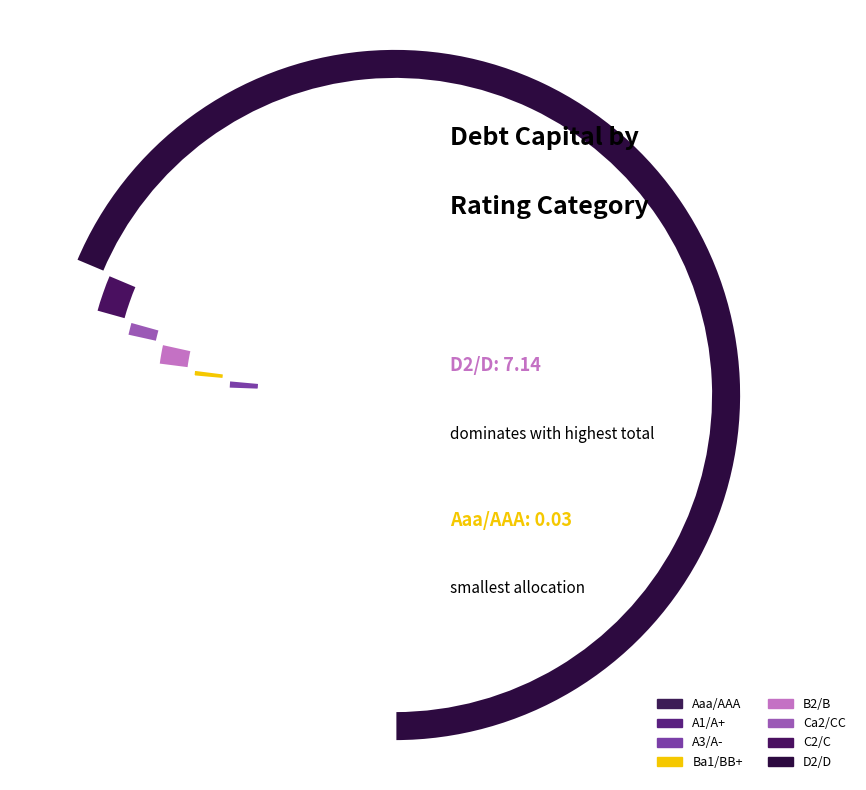

Is it true that Ca2/CC is 19% of the pie?

False